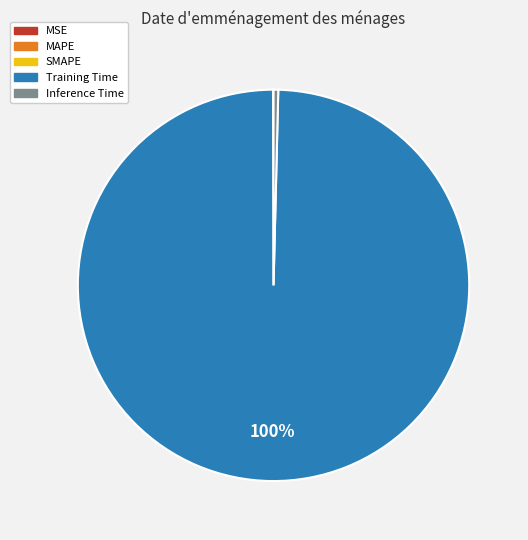

Is it true that Training Time is 87% of the pie?

False